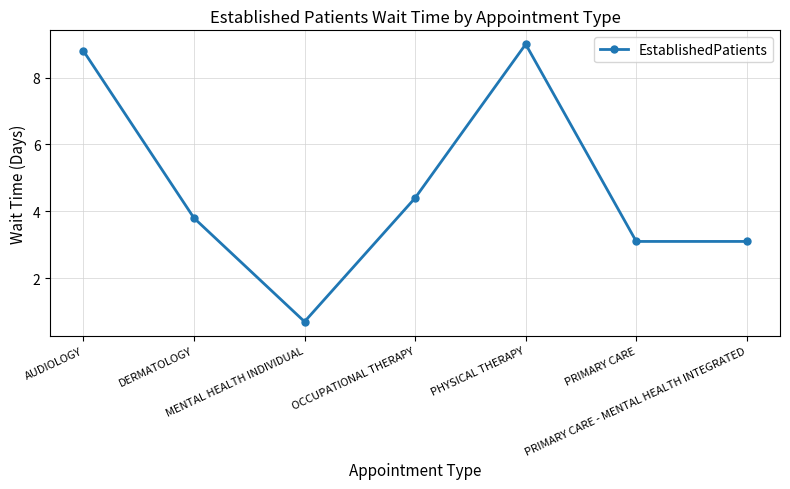

The value at MENTAL HEALTH INDIVIDUAL is 0.3. True or false?

False